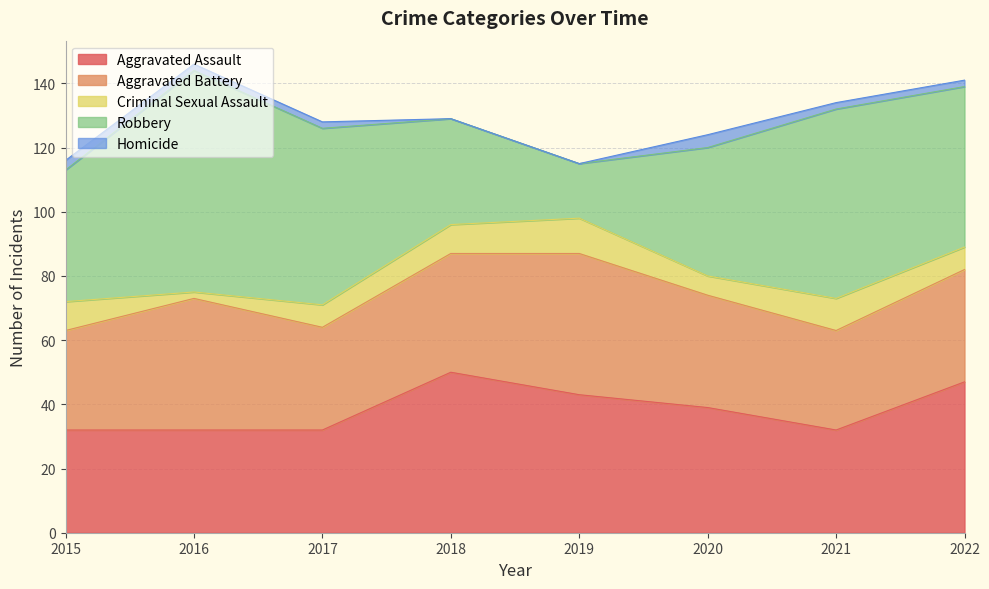

Does the chart have visible grid lines?

Yes